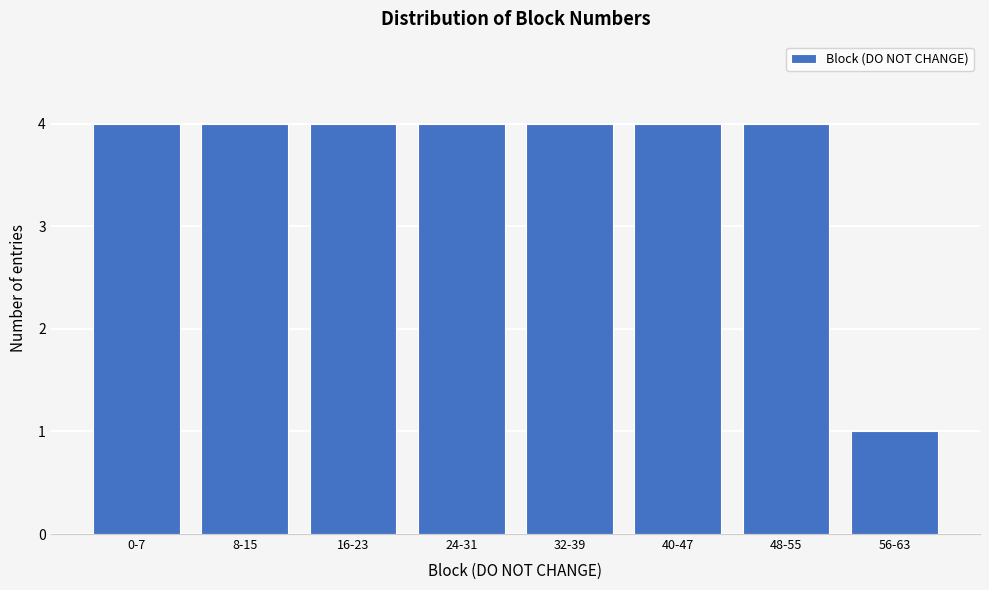

Reading right to left, what are all the values shown in this chart?

1	4	4	4	4	4	4	4